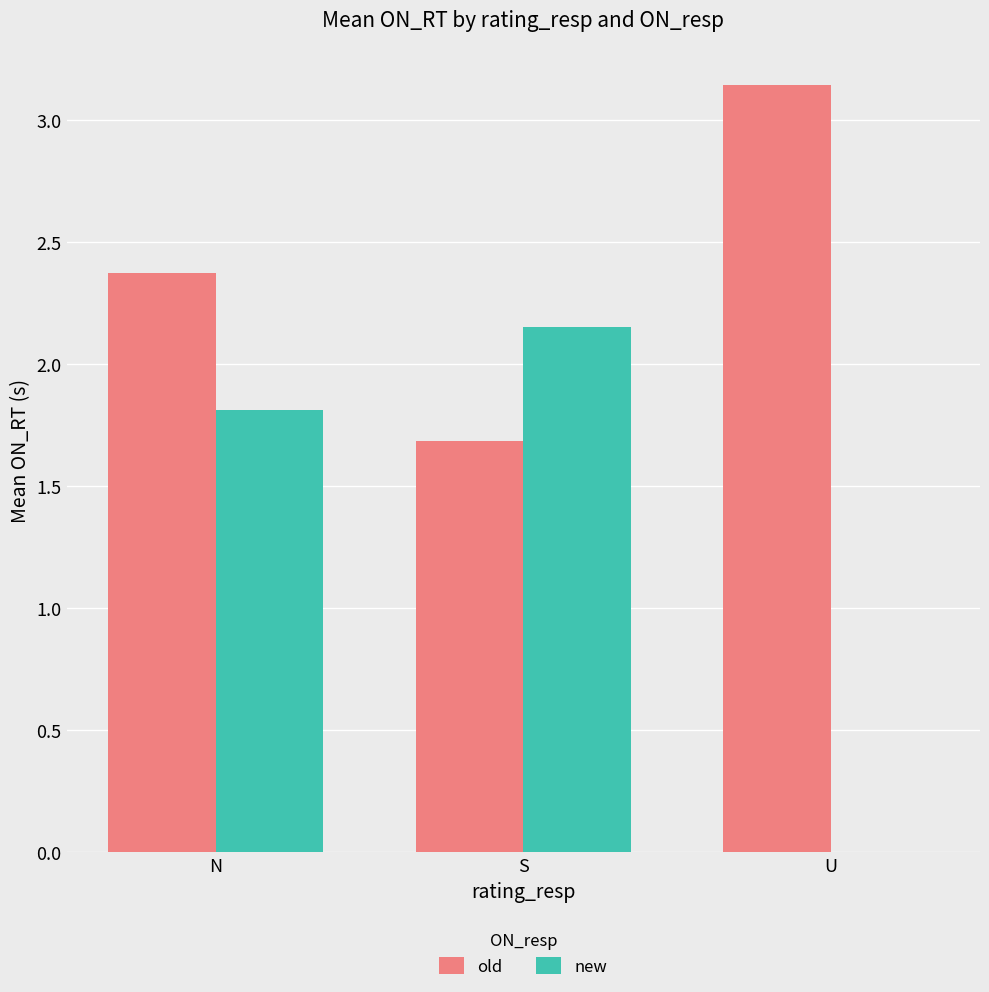

Is the value of new at U greater than the value of old at U?

No